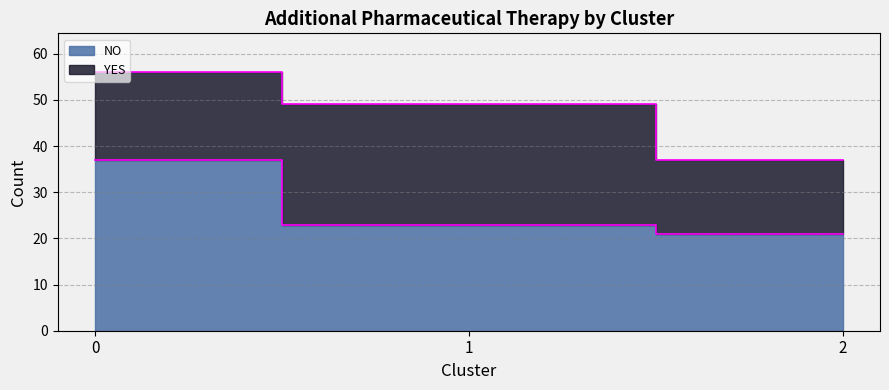

Does the chart have visible grid lines?

Yes